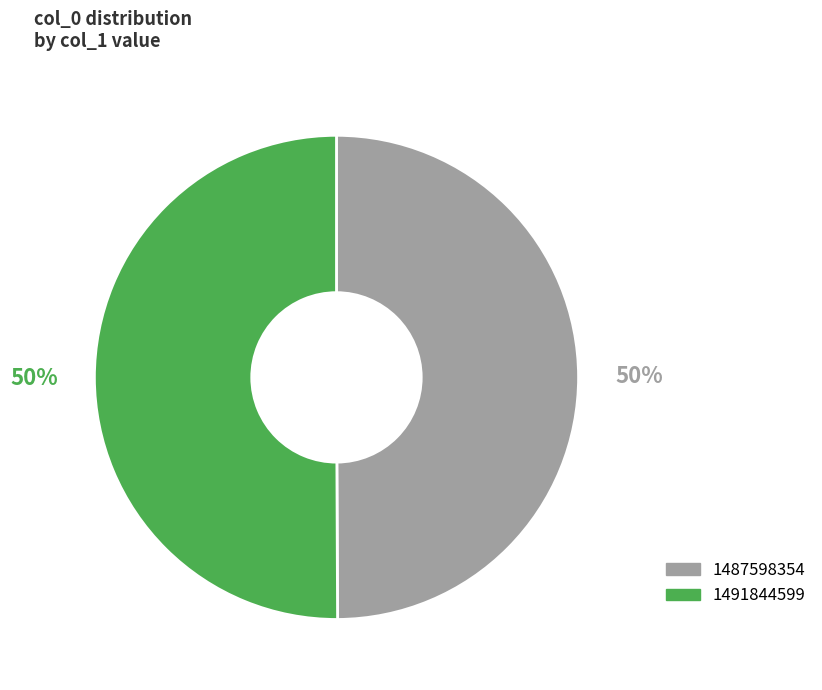

Is the sum of 1491844599 and 1487598354 greater than half?

Yes